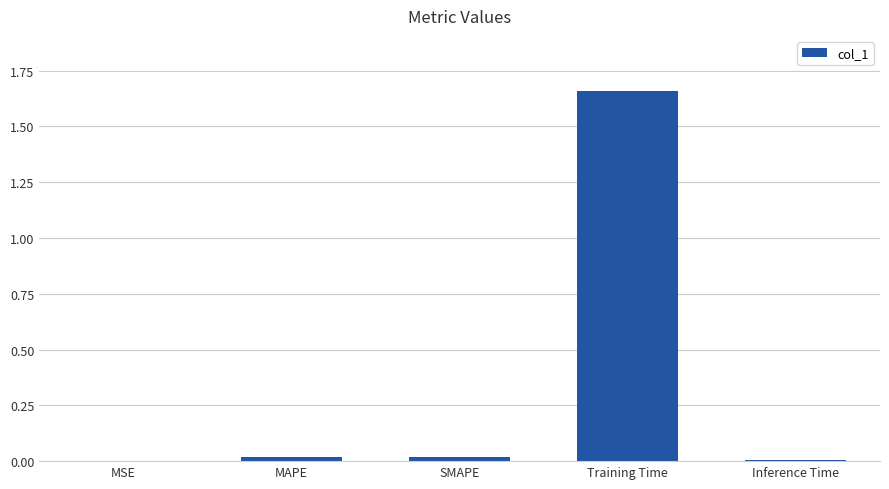

The value at MAPE is 0.0. True or false?

True